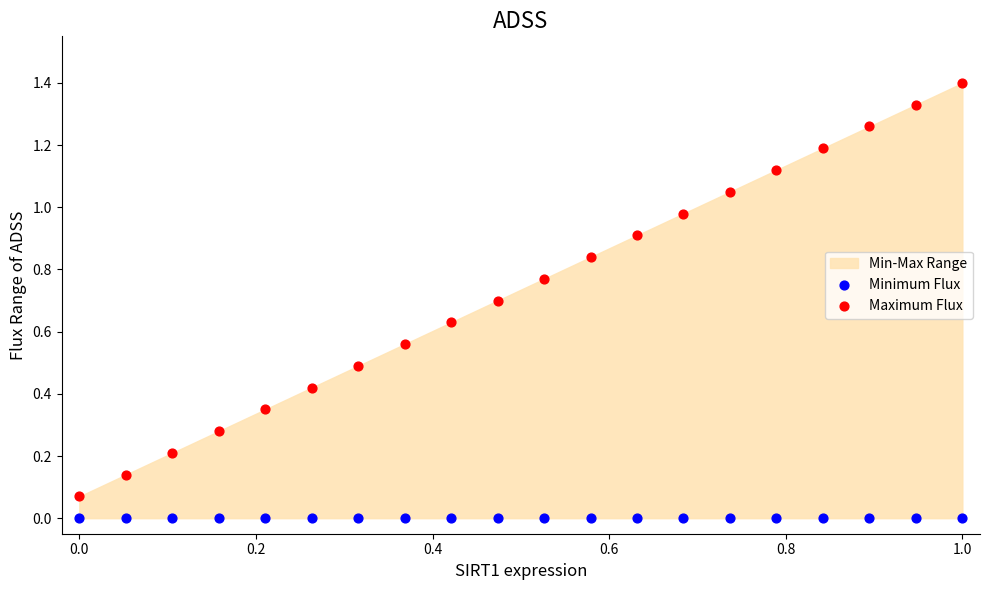

Which series reaches the minimum Y coordinate?

Minimum Flux